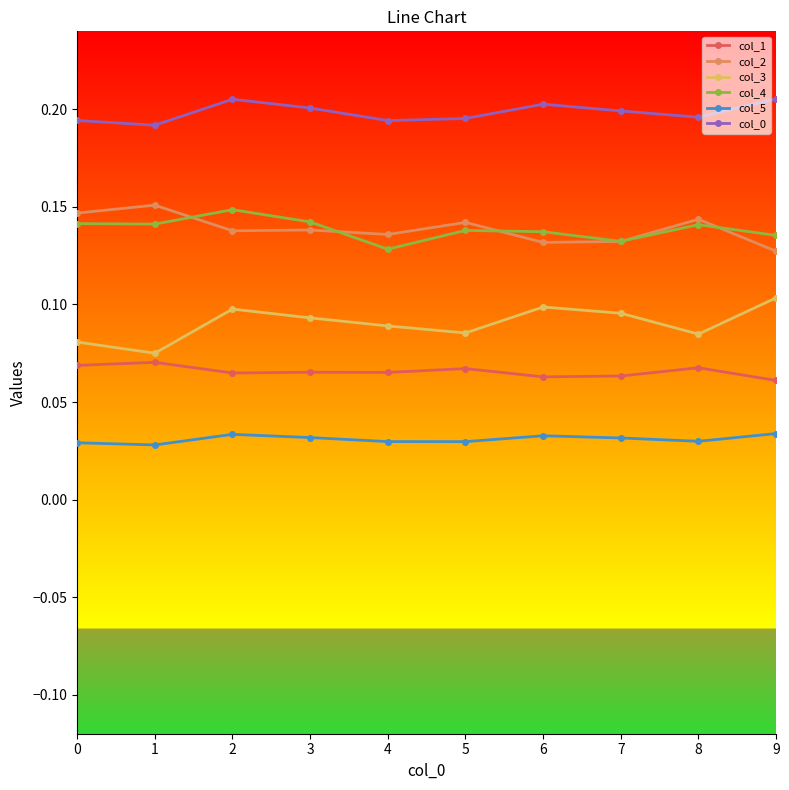

Is the value of col_4 at 0 greater than the value of col_2 at 7?

Yes